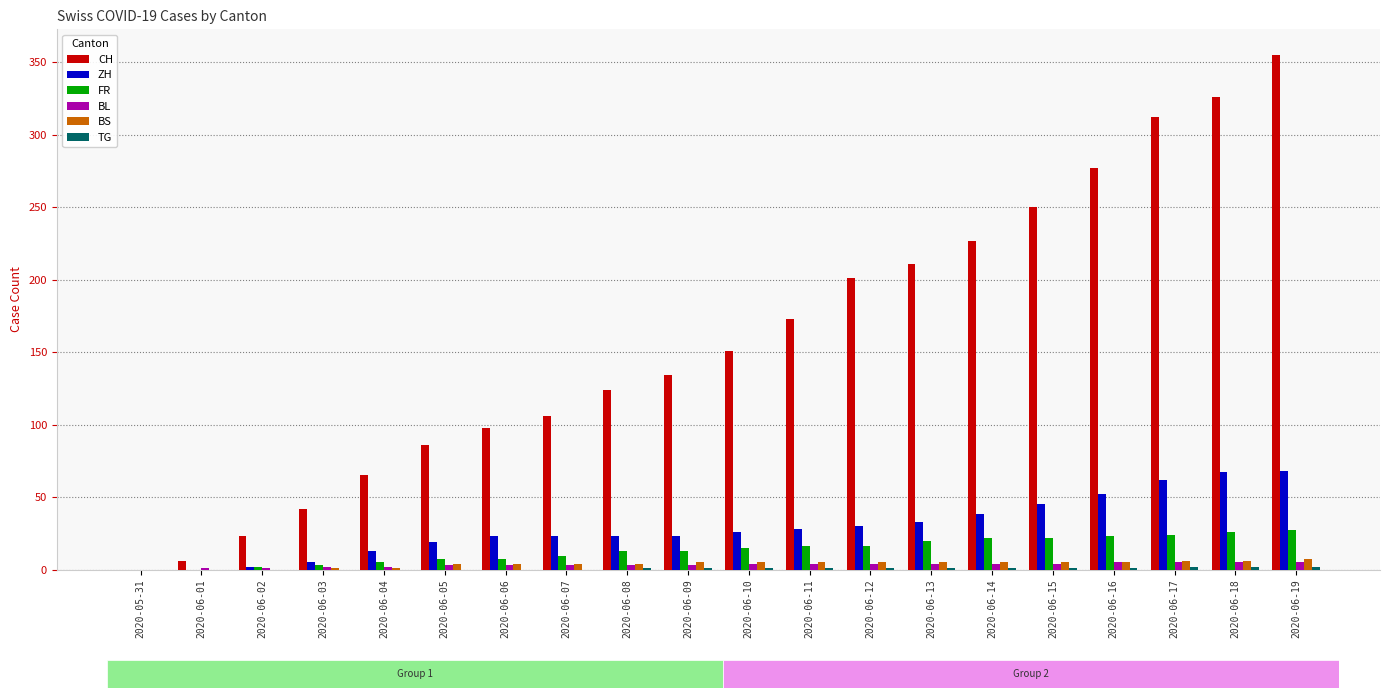

Count the number of data series in this chart.

6